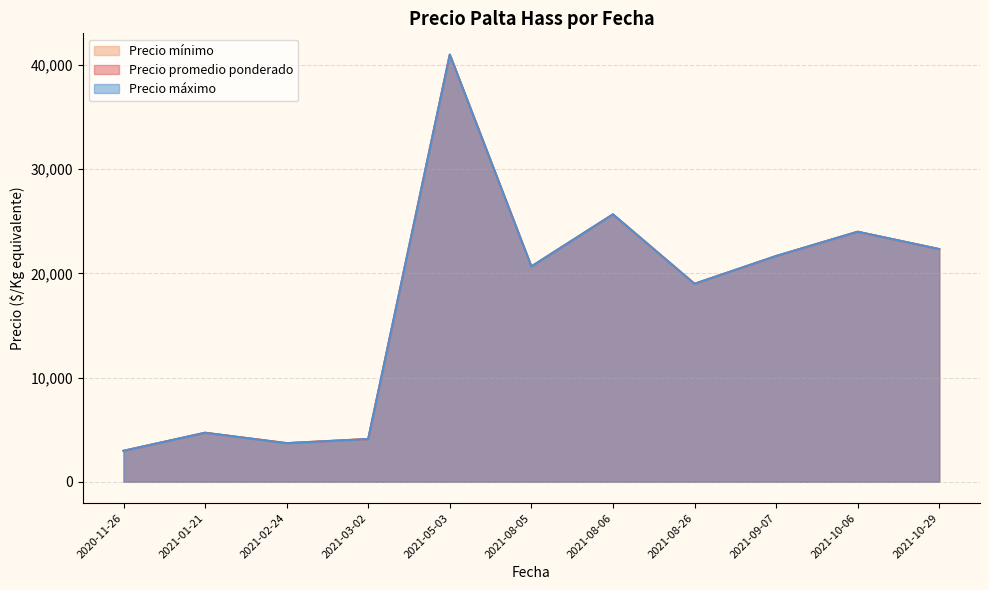

Which series changed the most between 2021-08-05 and 2021-08-26?

Precio promedio ponderado